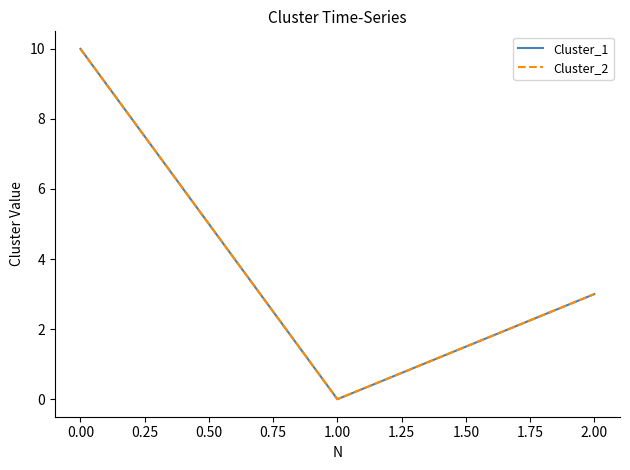

Does the chart display data point markers on the line(s)?

No